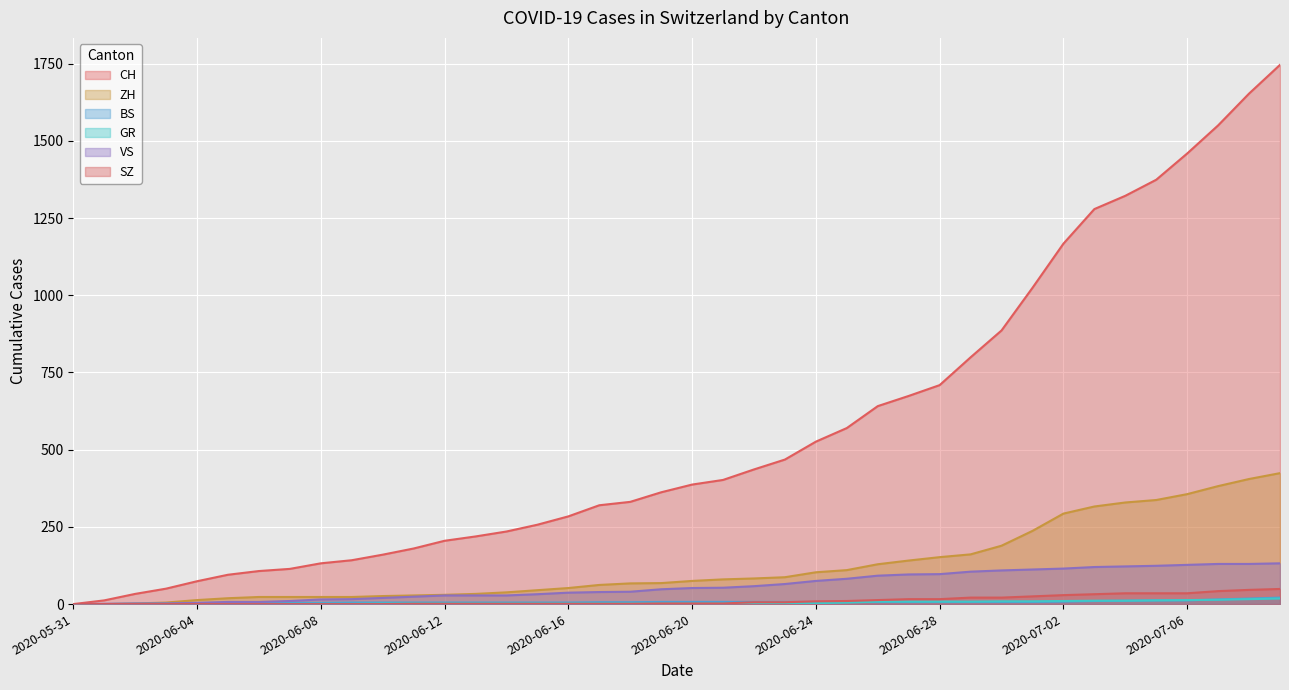

Does the chart display data point markers on the line(s)?

No